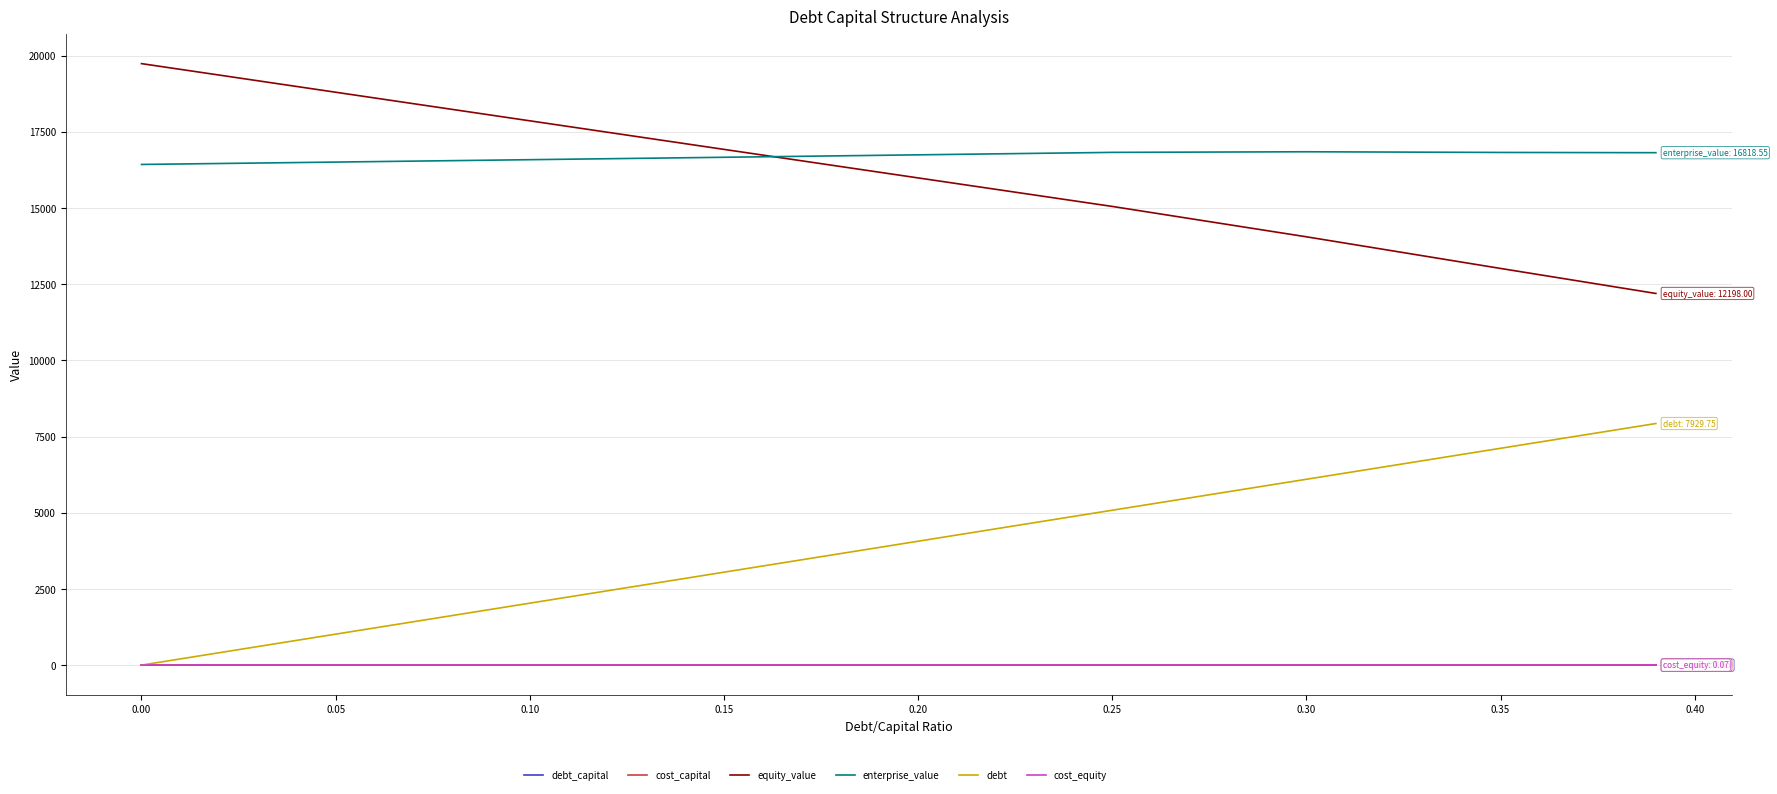

What is the maximum value shown in the chart?

19741.4